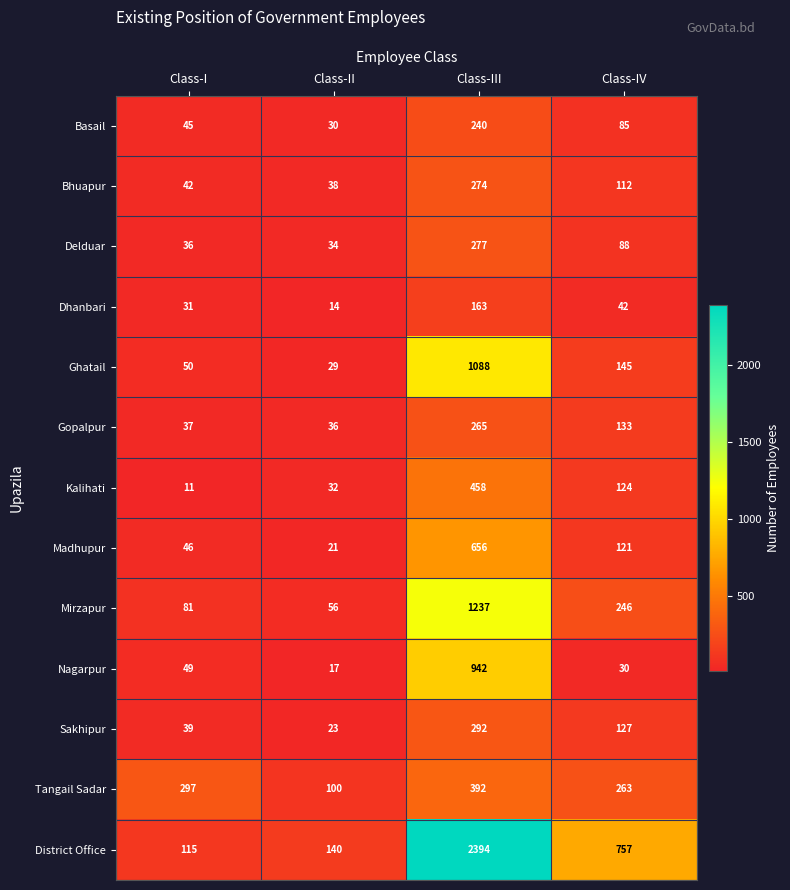

The Kalihati series shows 117 at Class-III. True or false?

False